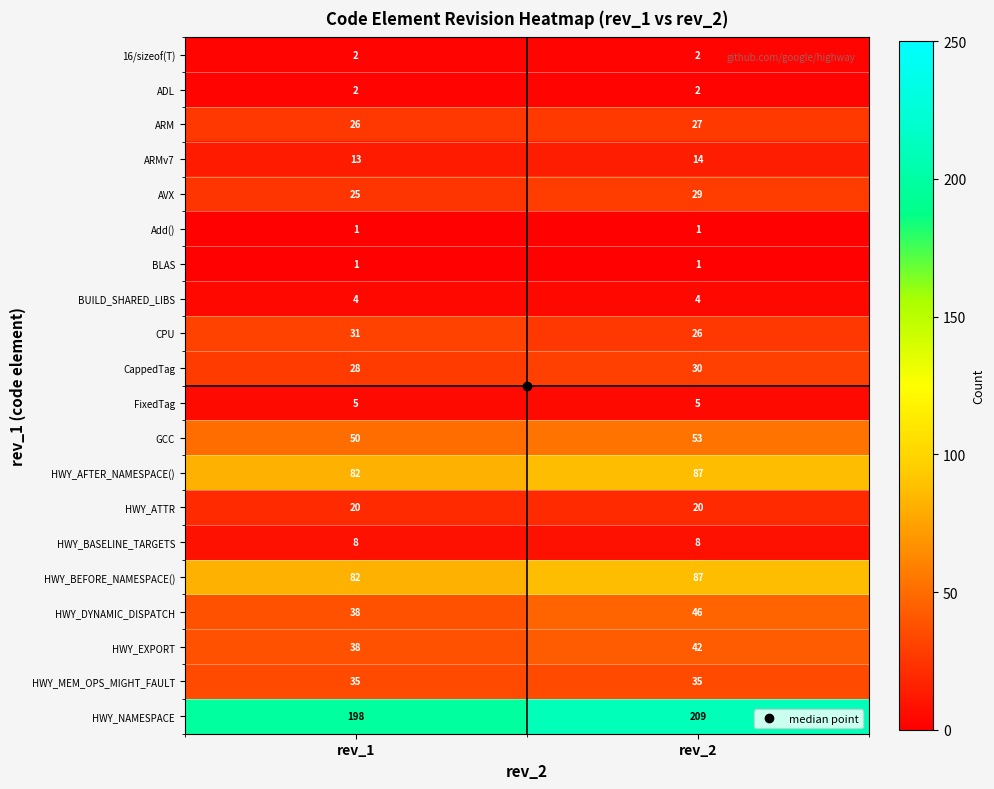

What is the minimum value shown in the chart?

1